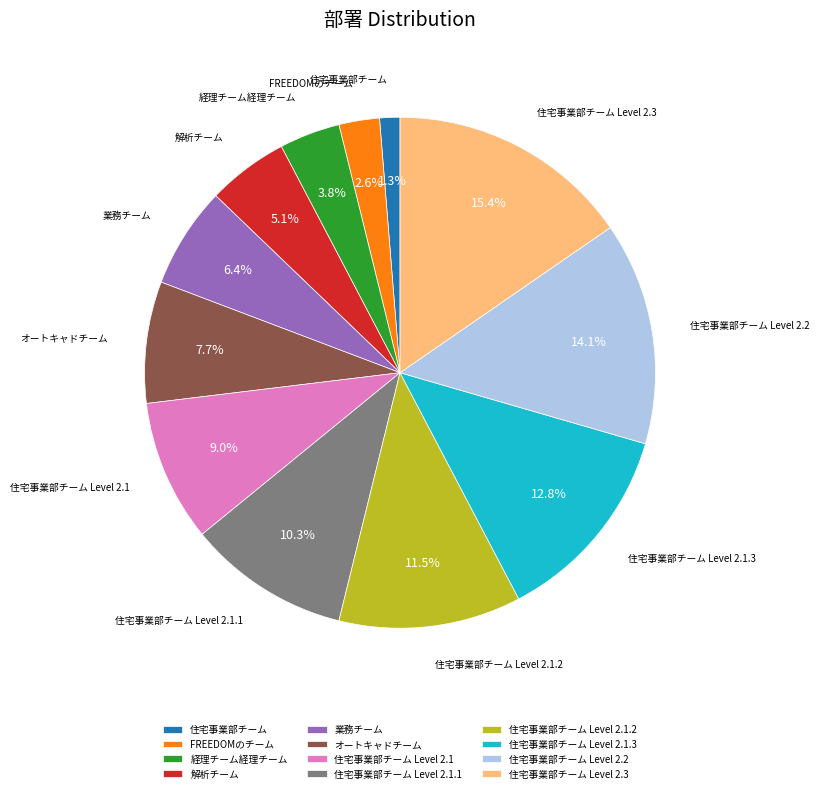

How many slices are in this pie chart?

12